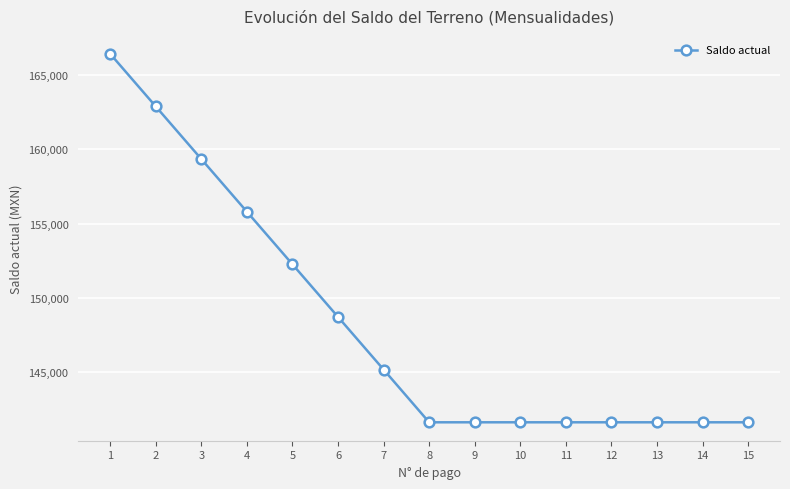

What is the difference between the maximum and second lowest values?

24796